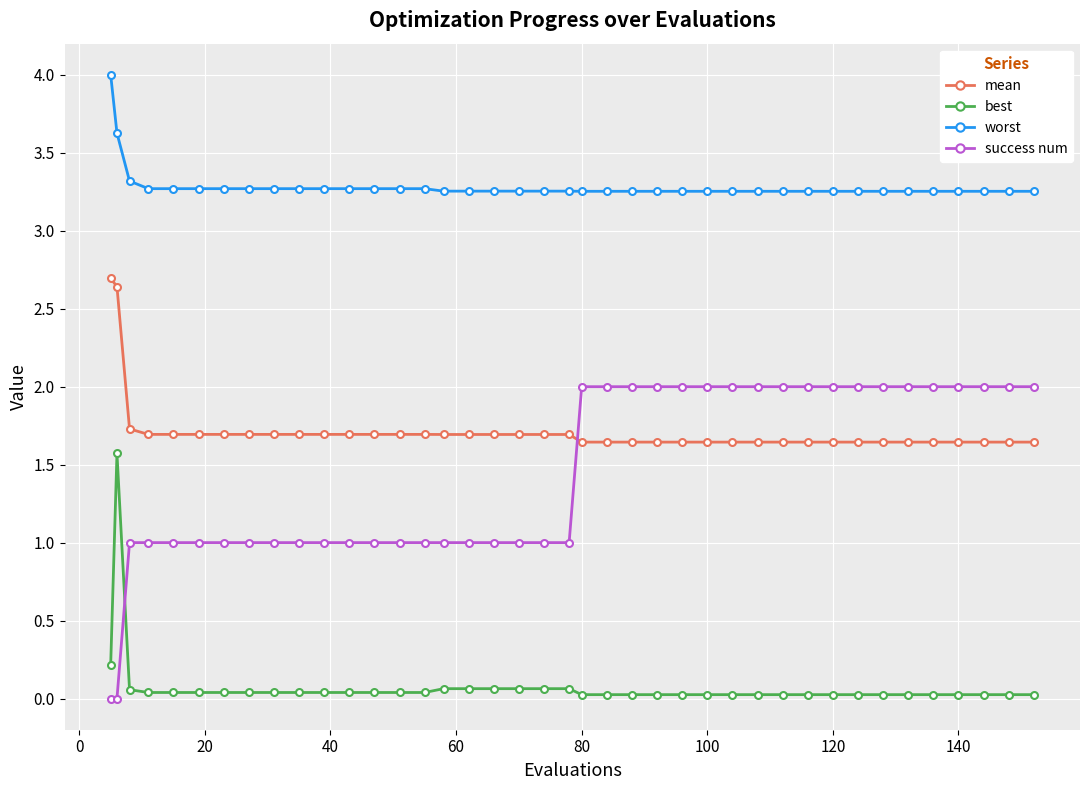

What is the value of the success num point at the 22nd from the left?

2.0